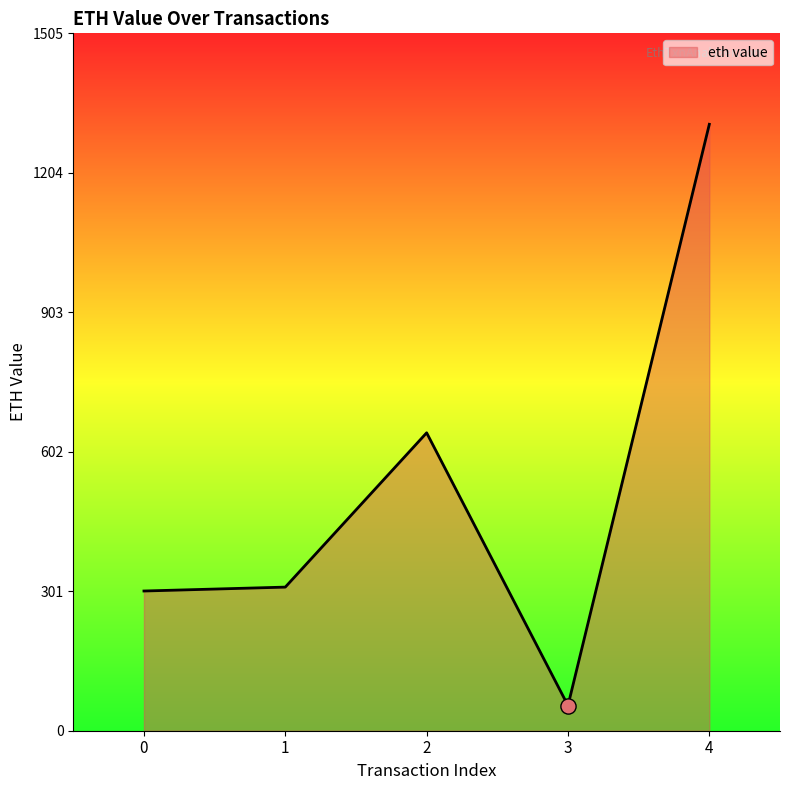

What is the ratio of the value at 4 to the value at 0?

4.3